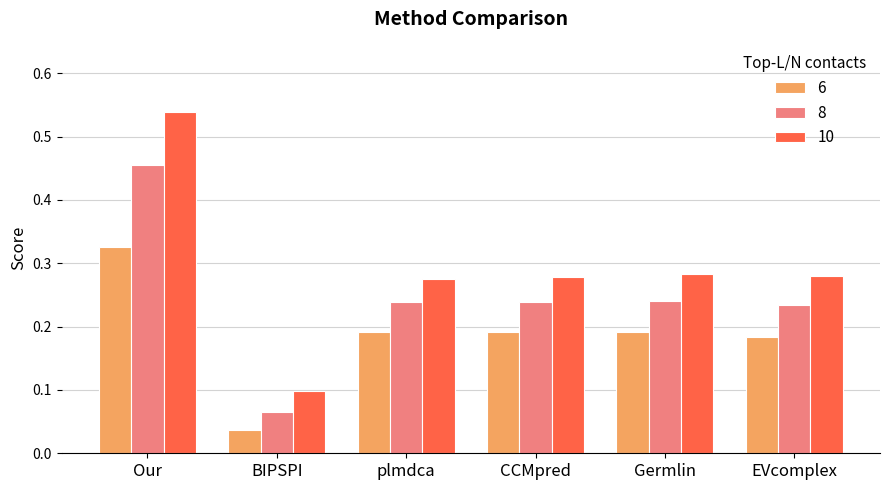

Which series has the widest spread of values?

10